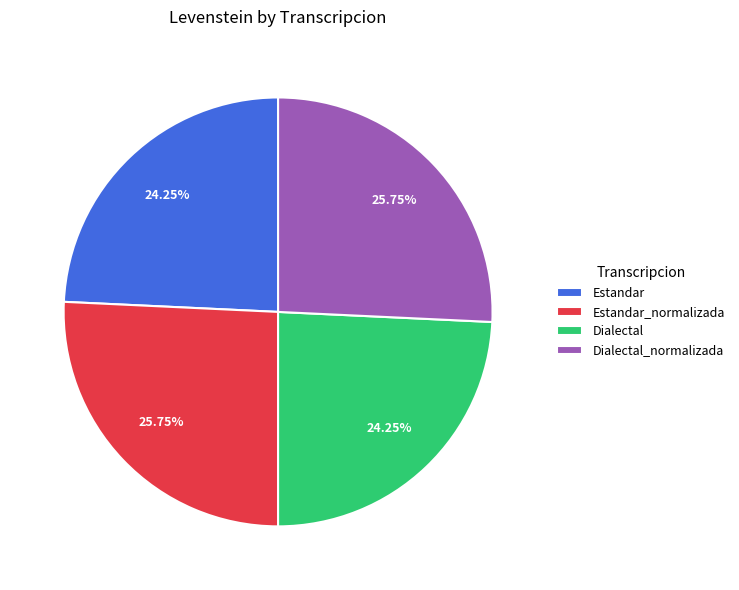

Does Dialectal account for over 50% of the chart?

No